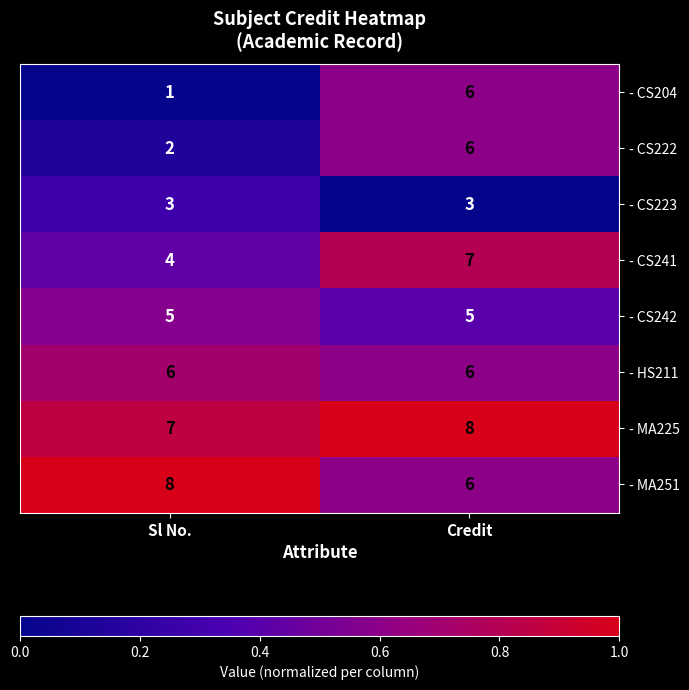

Between Sl No. and Credit, which series saw the biggest shift?

- CS204